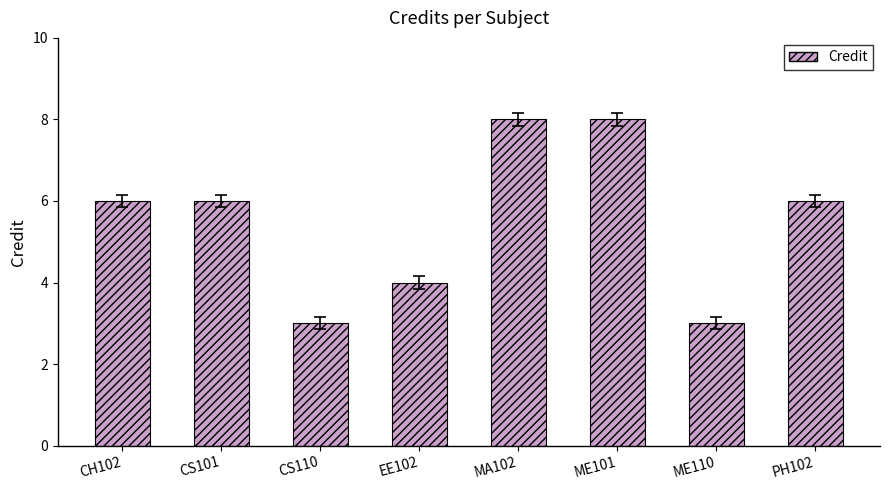

Which has a higher value, ME110 or EE102?

EE102